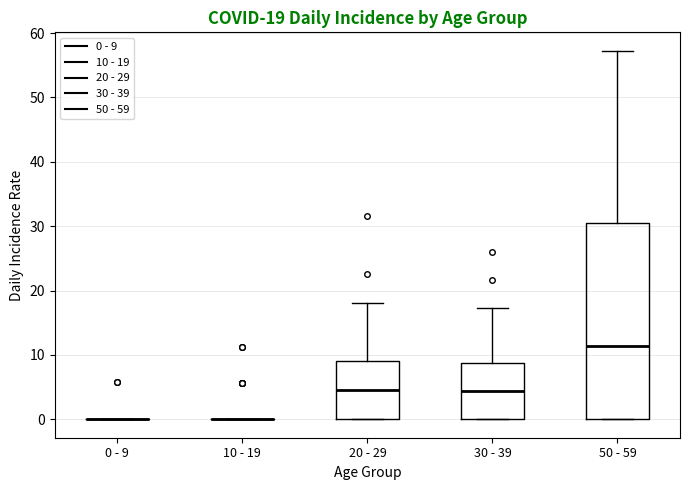

Which box is the tallest, from its lower edge to its upper edge?

50 - 59